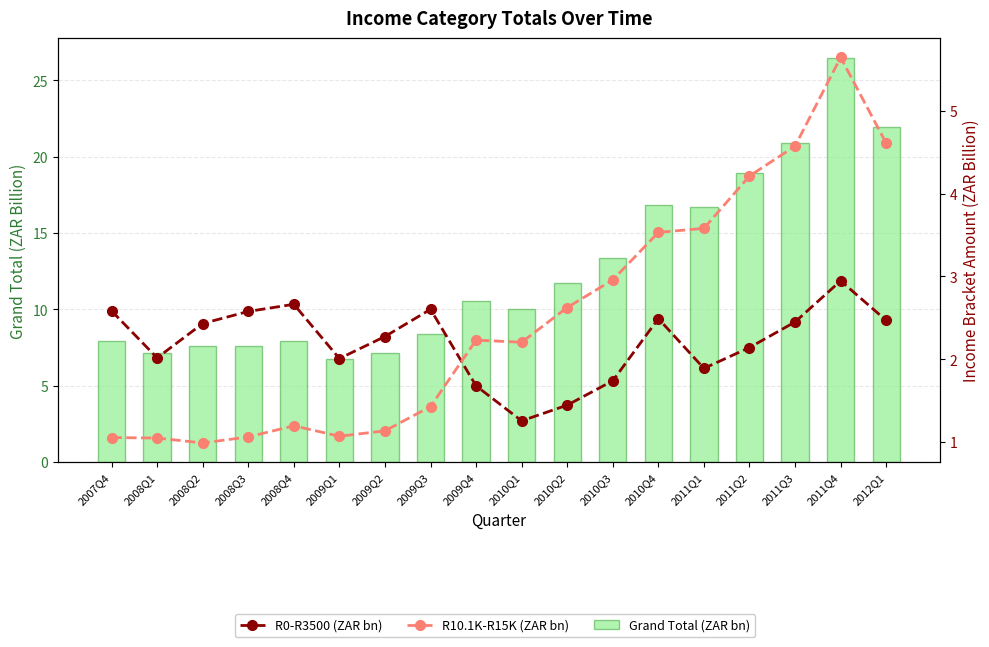

Reading left to right, what are all the values shown in this chart?

Grand Total (ZAR bn): 2007Q4=7.9	2008Q1=7.1	2008Q2=7.6	2008Q3=7.6	2008Q4=8.0	2009Q1=6.8	2009Q2=7.2	2009Q3=8.4	2009Q4=10.5	2010Q1=10.0	2010Q2=11.7	2010Q3=13.4	2010Q4=16.8	2011Q1=16.7	2011Q2=18.9	2011Q3=20.9	2011Q4=26.4	2012Q1=21.9
R0-R3500 (ZAR bn): 2007Q4=2.6	2008Q1=2.0	2008Q2=2.4	2008Q3=2.6	2008Q4=2.7	2009Q1=2.0	2009Q2=2.3	2009Q3=2.6	2009Q4=1.7	2010Q1=1.3	2010Q2=1.4	2010Q3=1.7	2010Q4=2.5	2011Q1=1.9	2011Q2=2.1	2011Q3=2.5	2011Q4=2.9	2012Q1=2.5
R10.1K-R15K (ZAR bn): 2007Q4=1.1	2008Q1=1.0	2008Q2=1.0	2008Q3=1.1	2008Q4=1.2	2009Q1=1.1	2009Q2=1.1	2009Q3=1.4	2009Q4=2.2	2010Q1=2.2	2010Q2=2.6	2010Q3=3.0	2010Q4=3.5	2011Q1=3.6	2011Q2=4.2	2011Q3=4.6	2011Q4=5.6	2012Q1=4.6